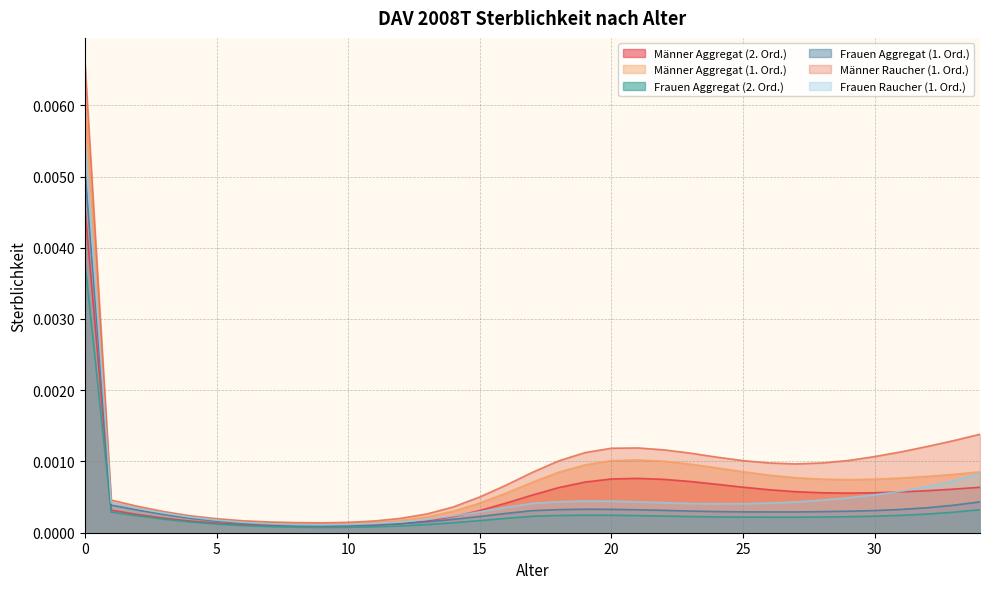

True or false: Männer Aggregat (2. Ord.) has a value of 0.0 at 6.

False